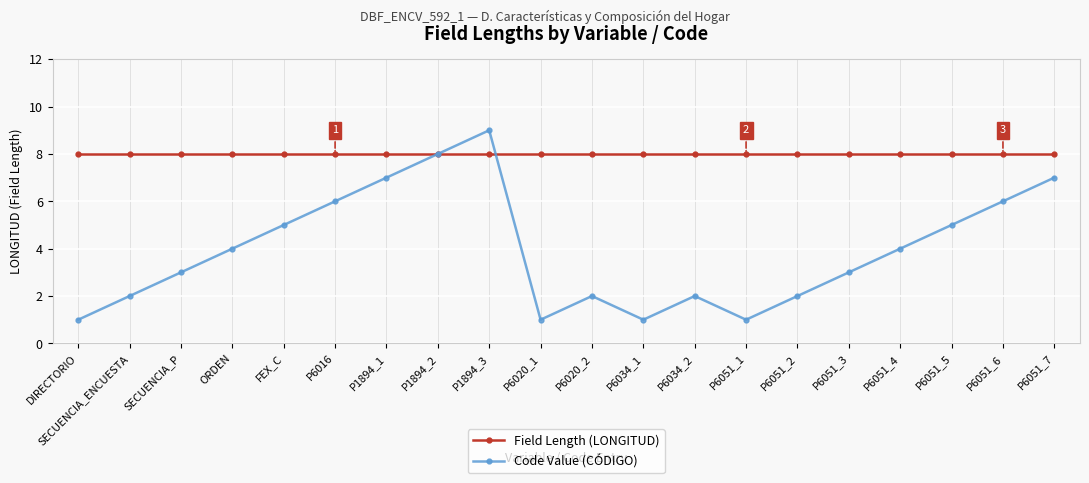

At which category does Code Value (CÓDIGO) reach its first local peak?

P1894_3